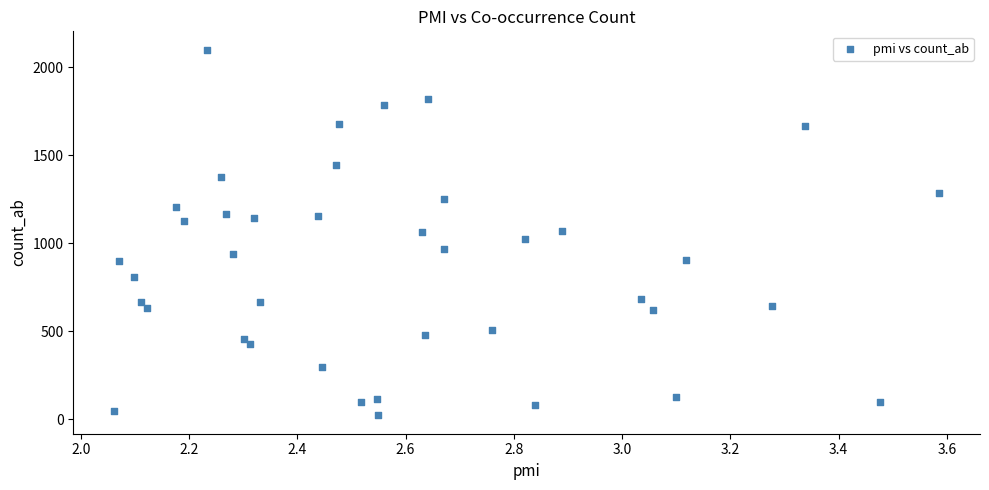

What is the range of Y values (max minus min)?

2080